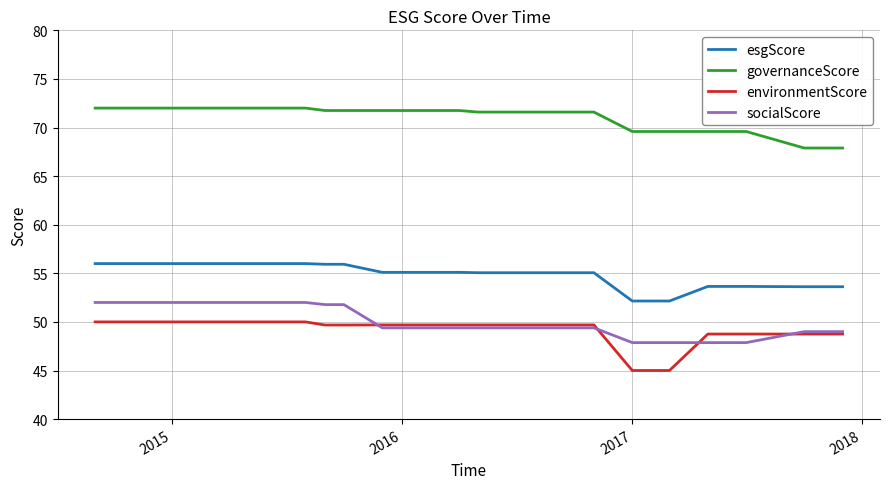

What is the lowest value of the environmentScore series?

45.0